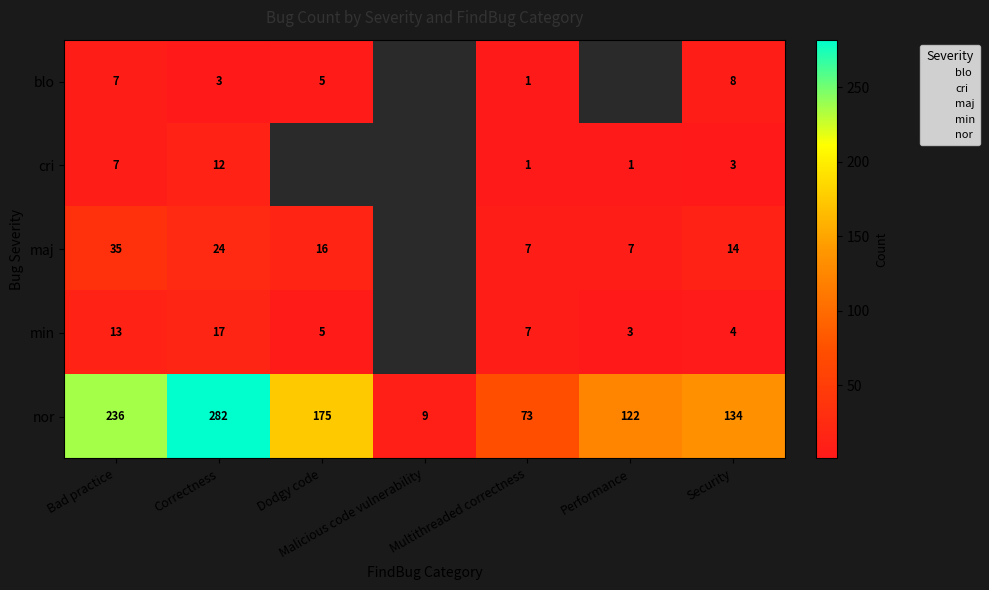

What is the spread (max minus min) of values at Dodgy code?

170.0